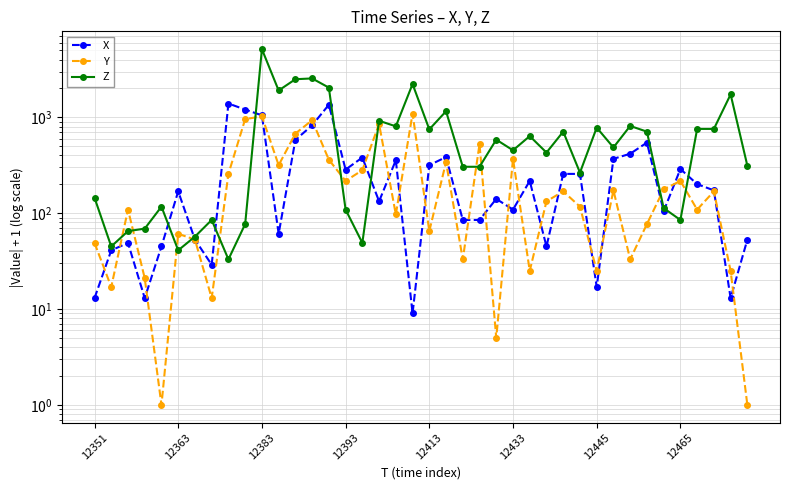

What is the average value of the X series?

303